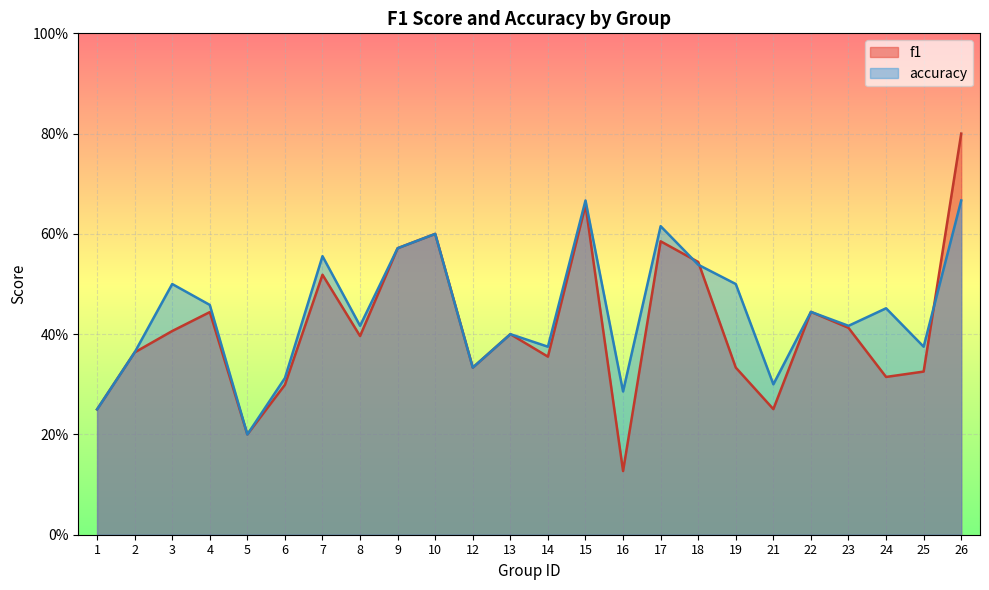

Rank the series by their maximum value, from lowest to highest.

accuracy, f1